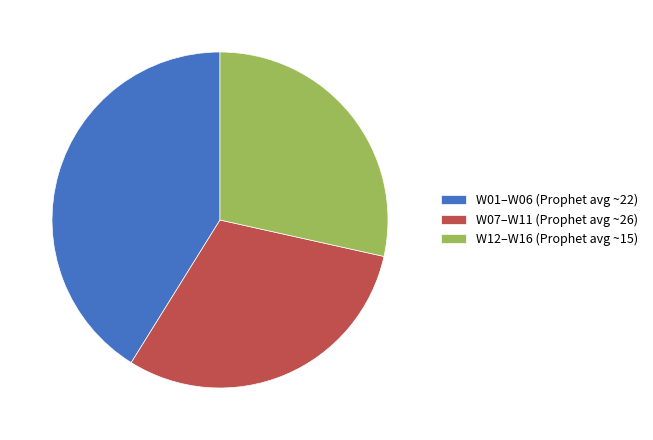

How many slices are in this pie chart?

3